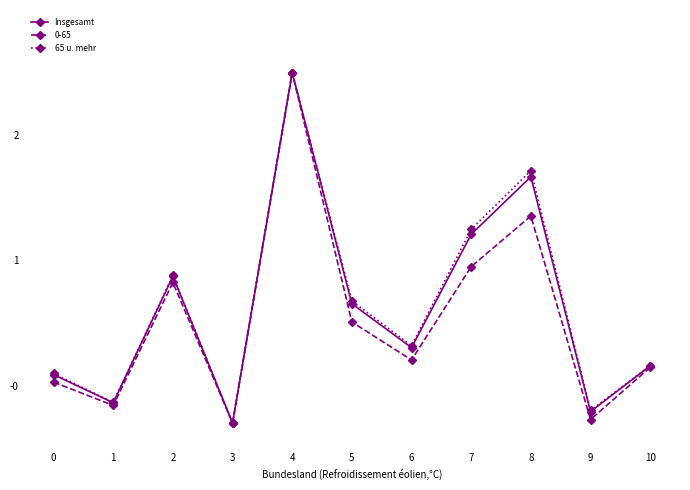

Between 7 and 8, which series saw the biggest shift?

65 u. mehr